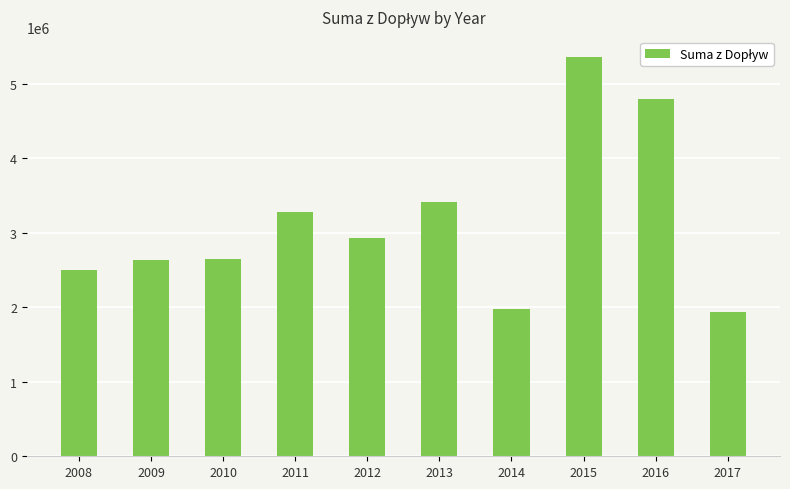

Which has a higher value, 2009 or 2015?

2015